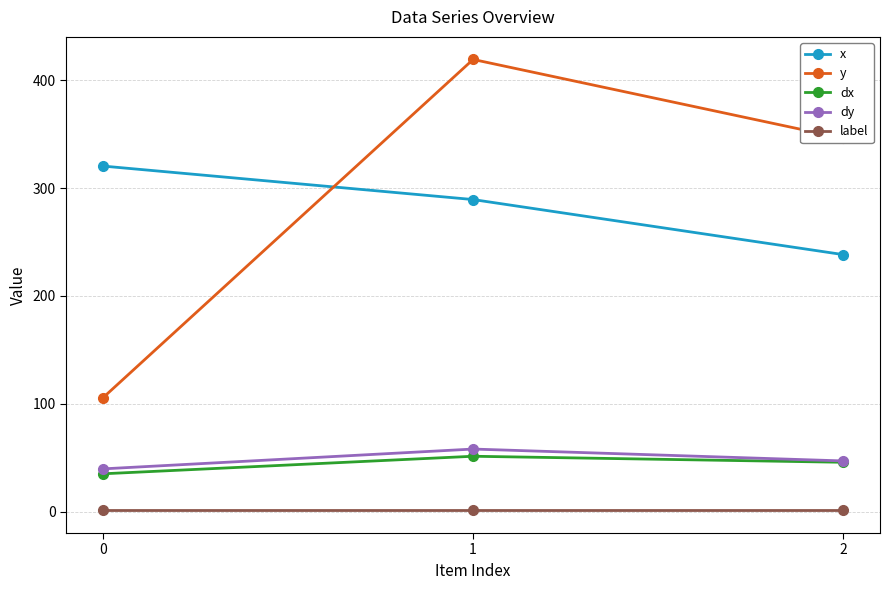

What is the total value across all series at 1?

819.2